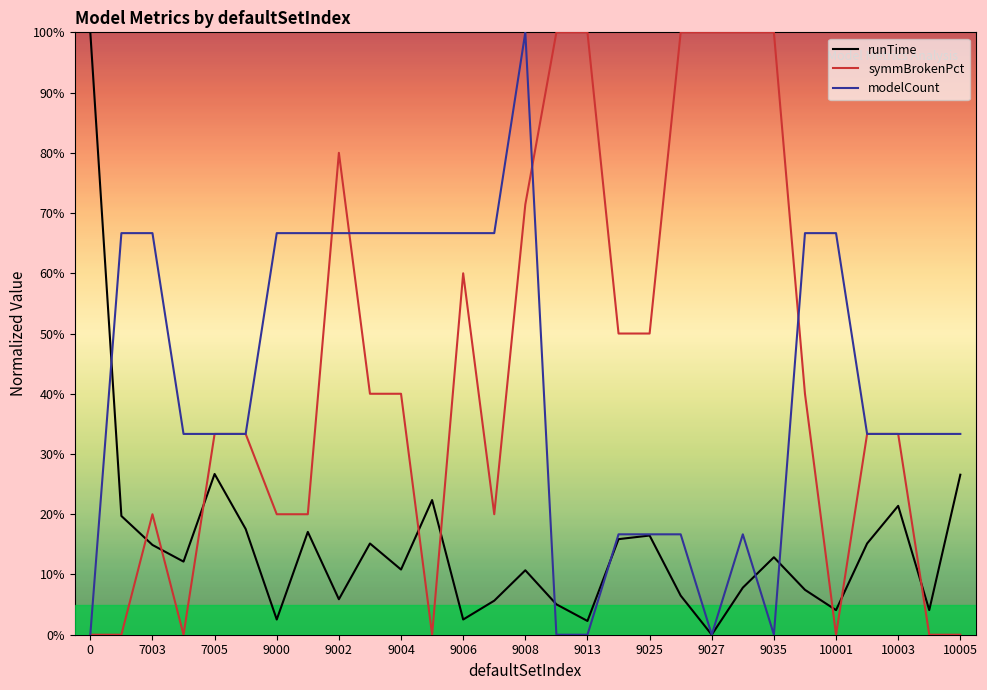

What is the highest value of the symmBrokenPct series?

100.0